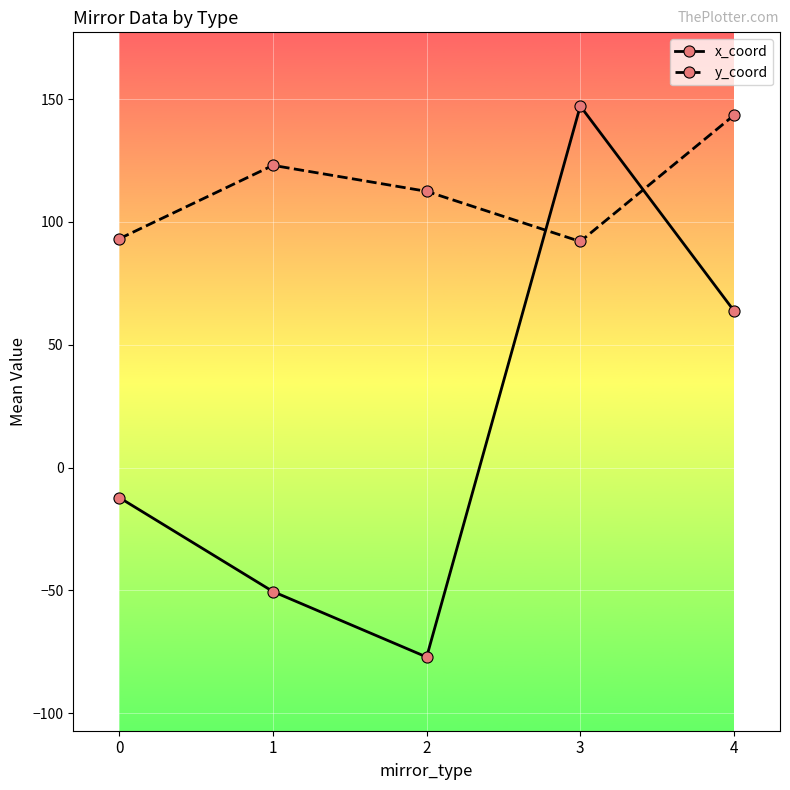

What is the average value of the x_coord series?

14.2